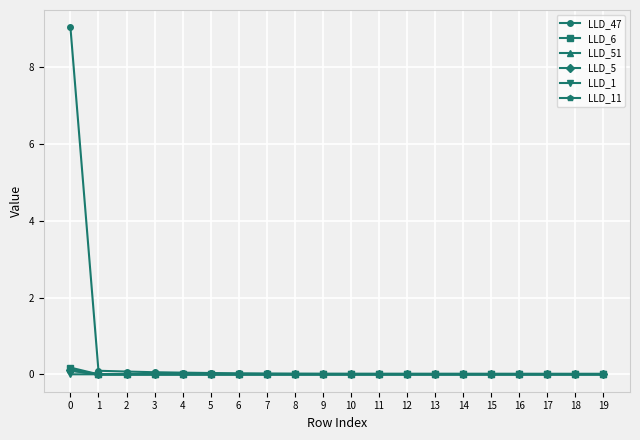

What is the greatest value displayed?

9.0